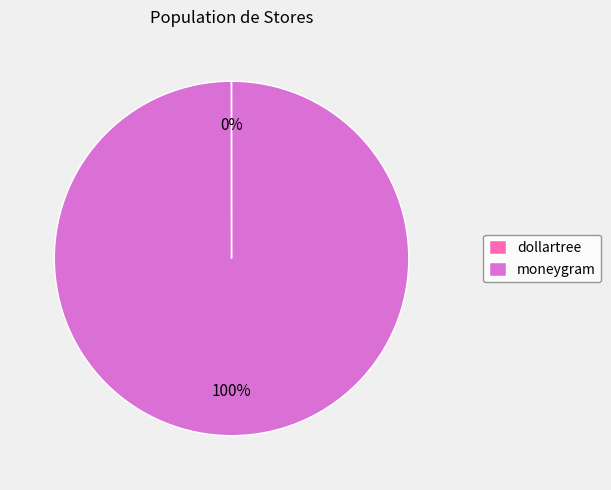

To the nearest percent, what portion does moneygram represent?

100%